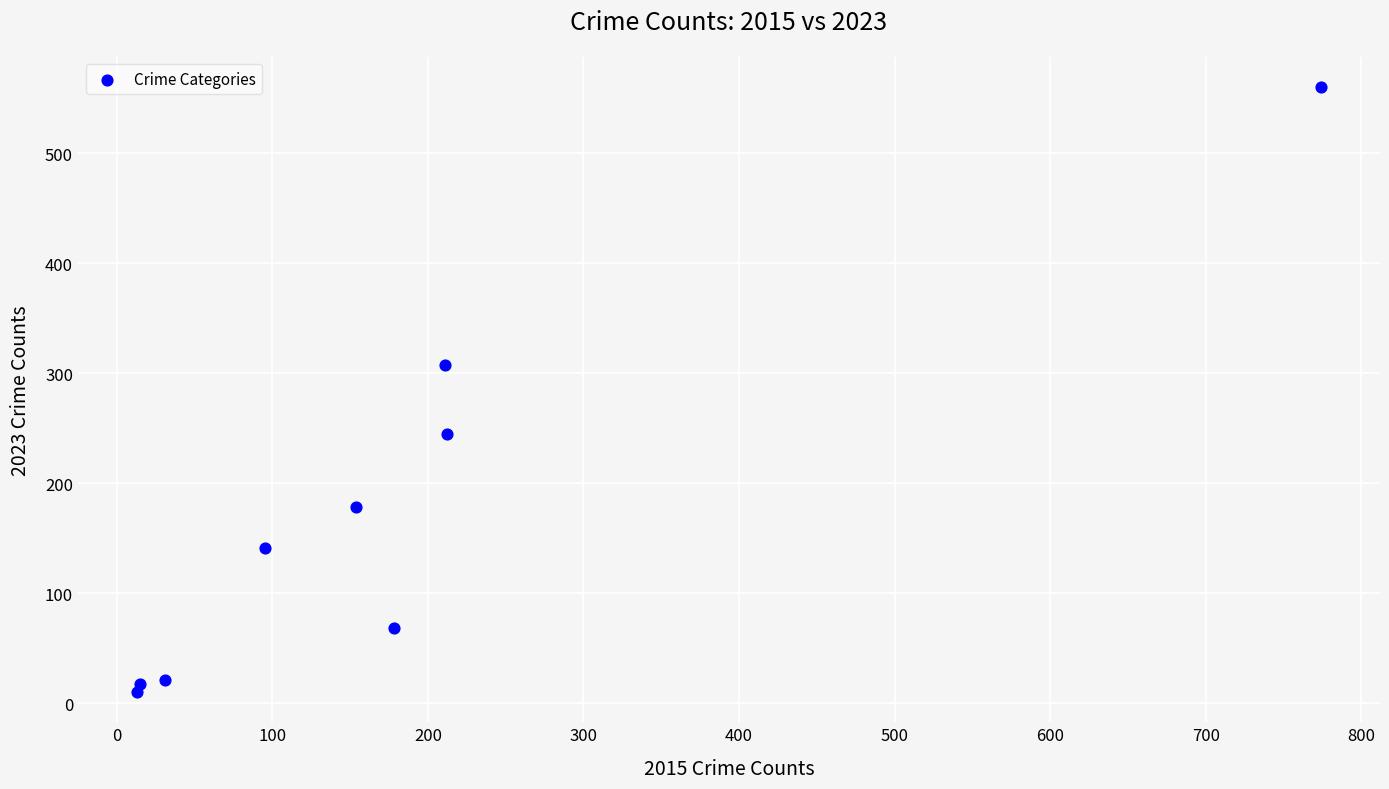

What Y value in the scatter plot is closest to 285?

307